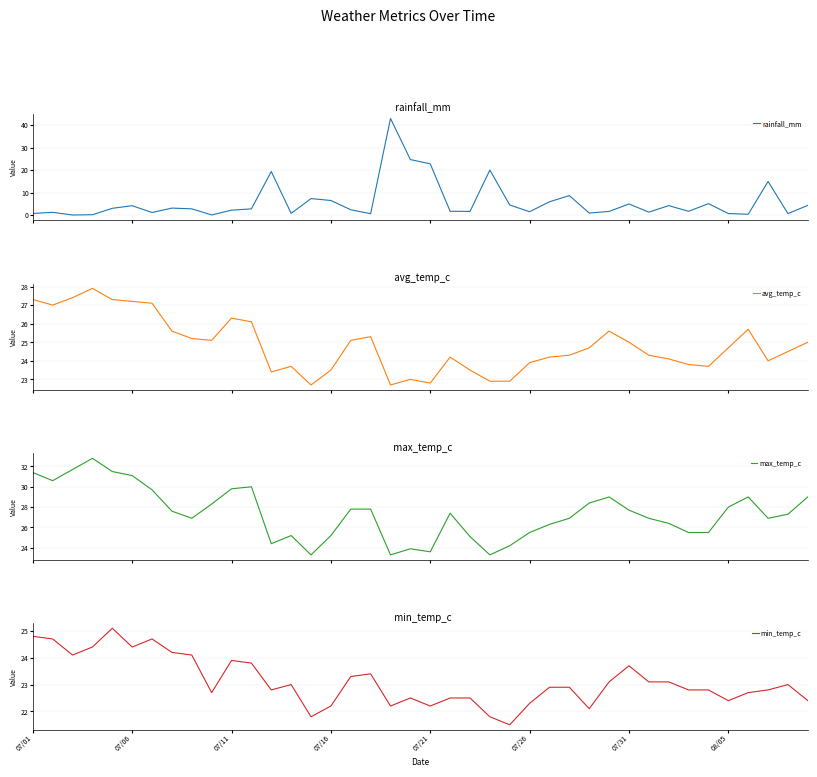

The rainfall_mm series shows 29.1 at 23. True or false?

False